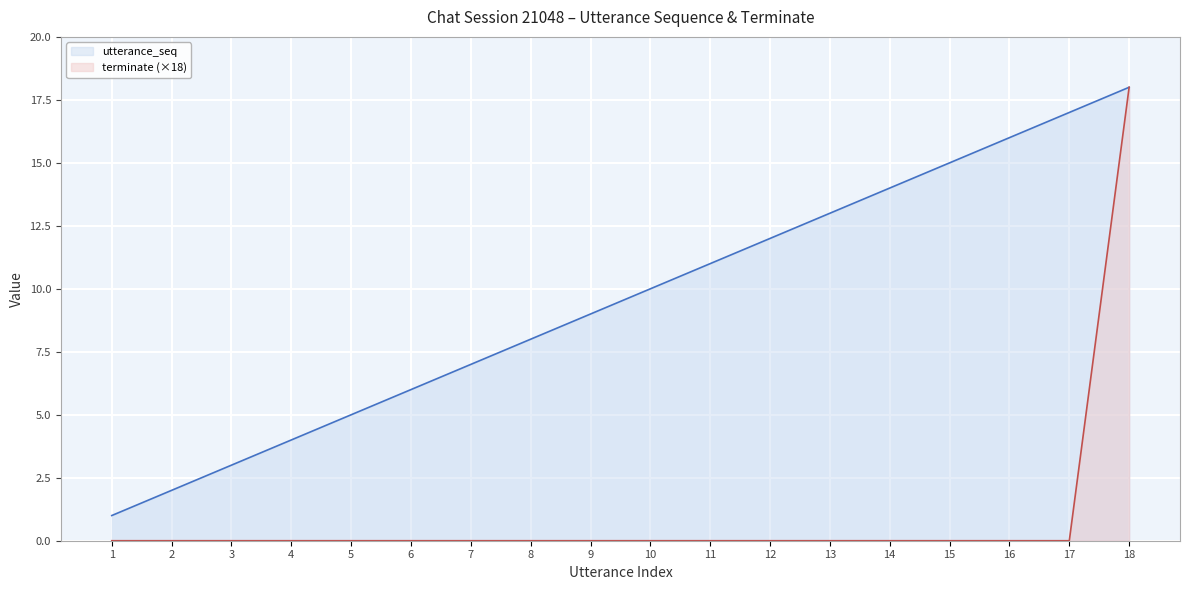

Which has a higher value, 12 or 8?

12